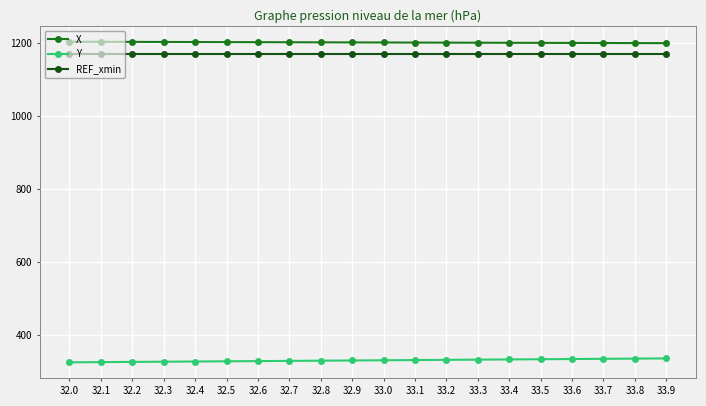

What is the sum of all REF_xmin values?

23376.4